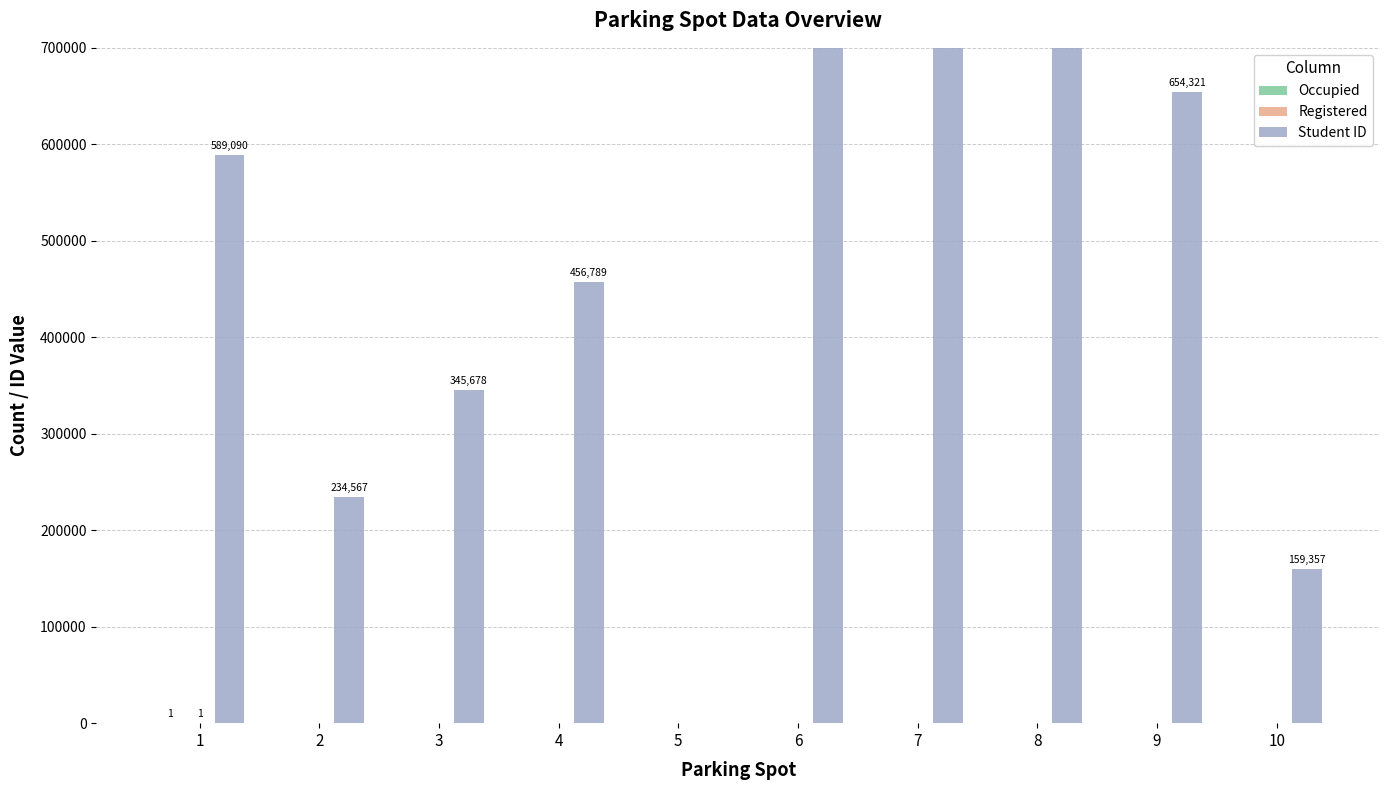

Count the Occupied values in the range 0 to 1.

10